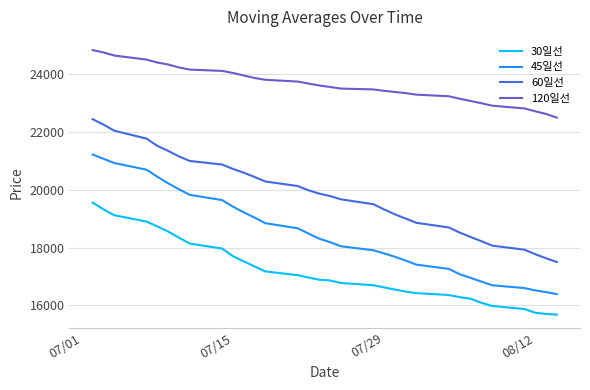

What is the highest value of the 30일선 series?

19558.3